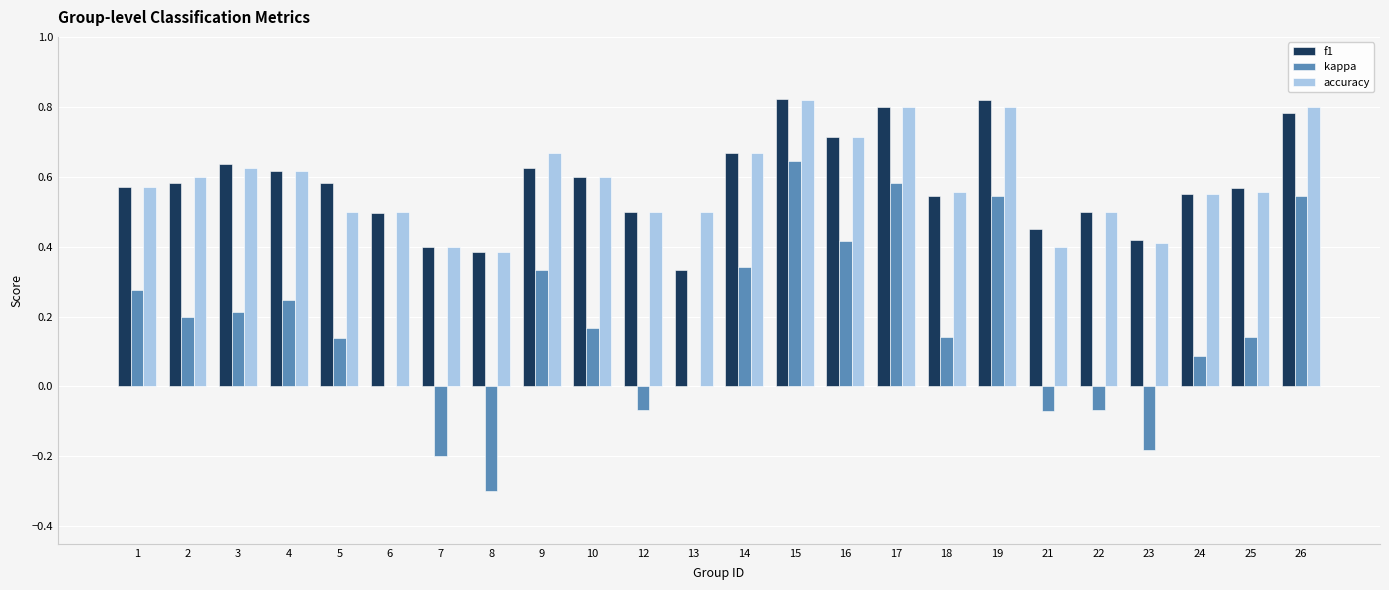

Which series has the largest range (max minus min)?

kappa